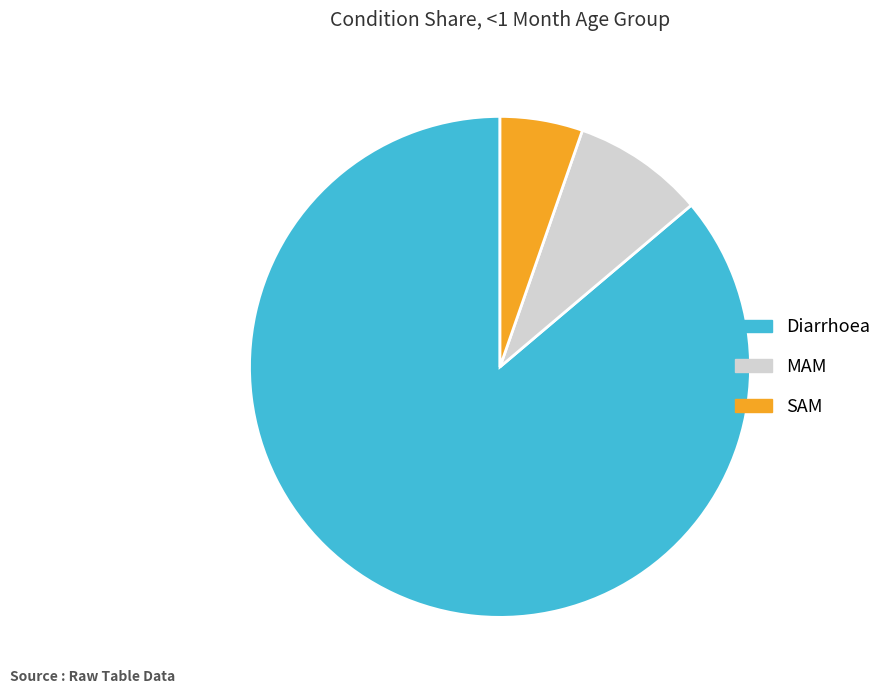

How many slices are in this pie chart?

3